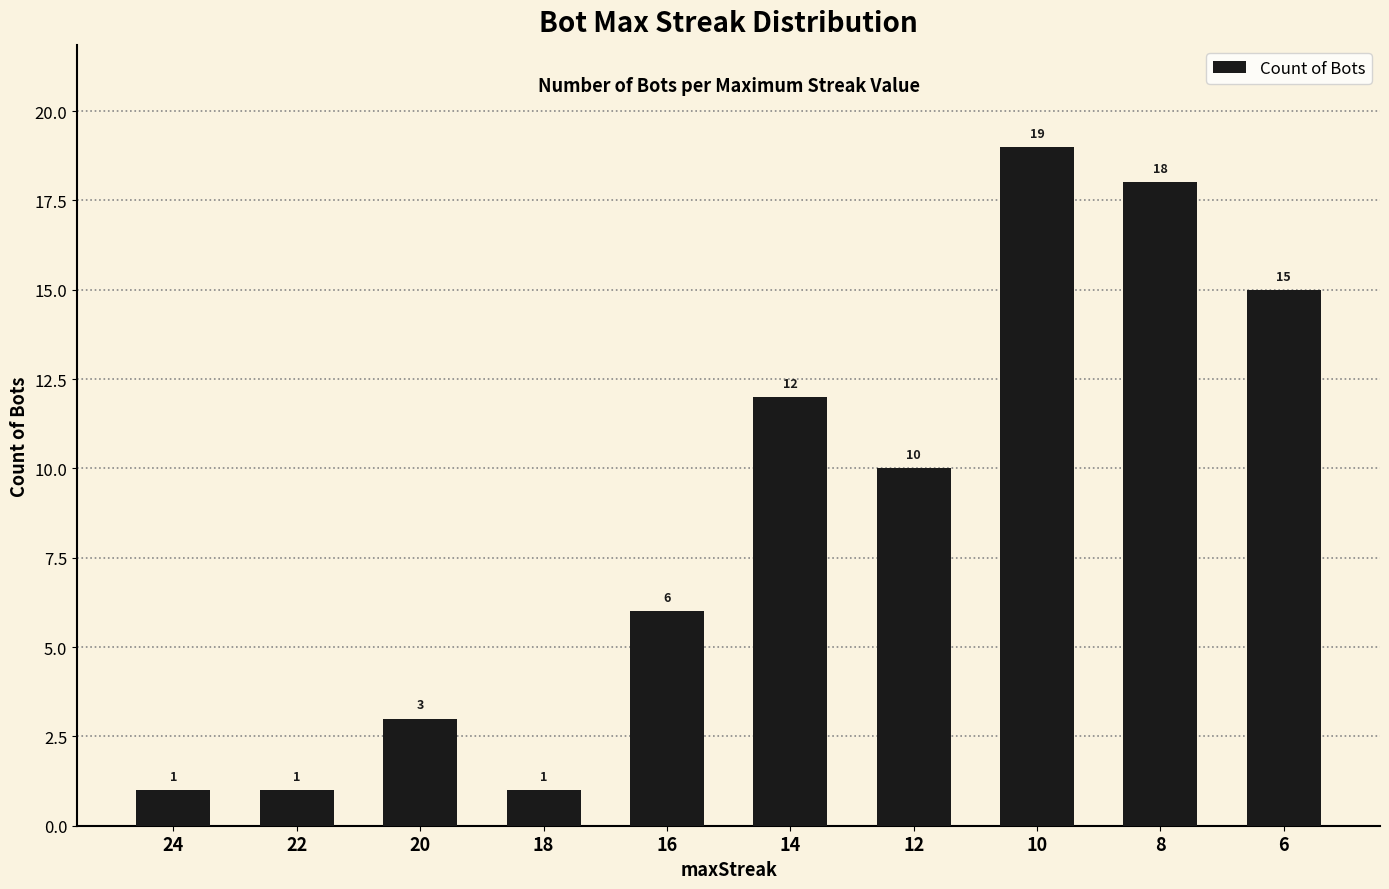

Between 20 and 12, which is larger?

12